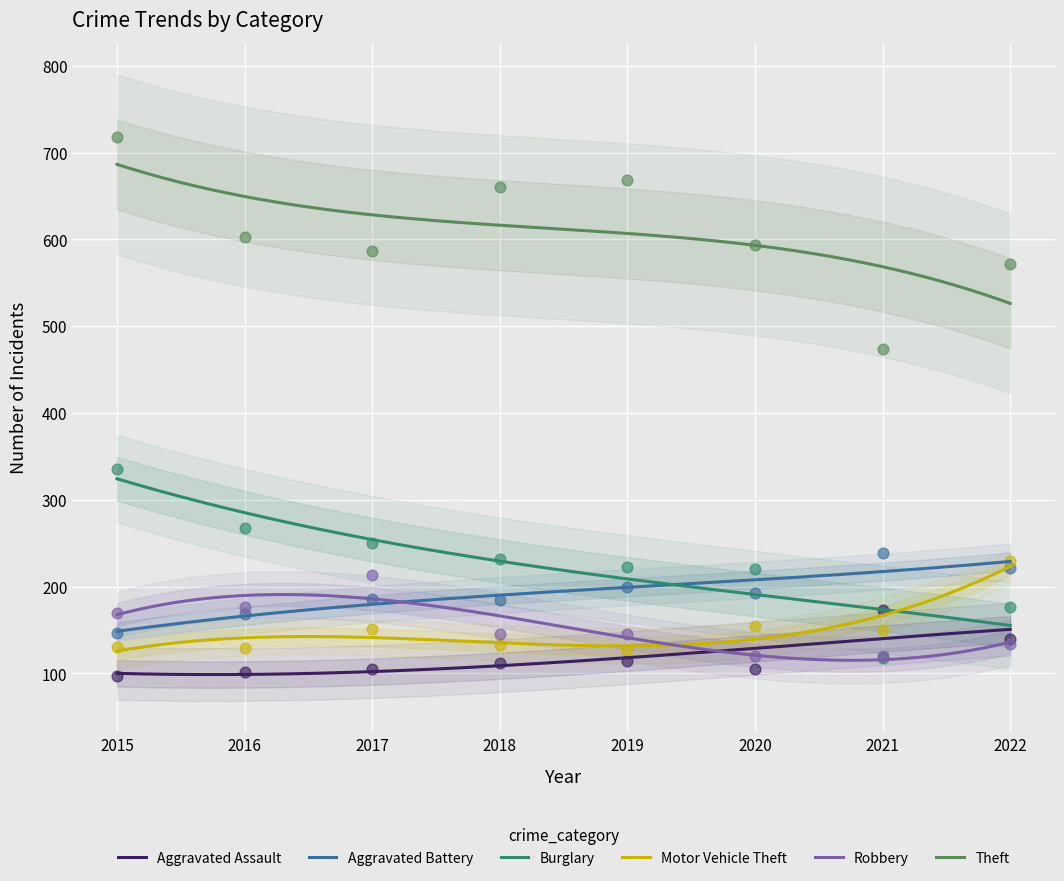

At how many categories does at least one series exceed 99?

8